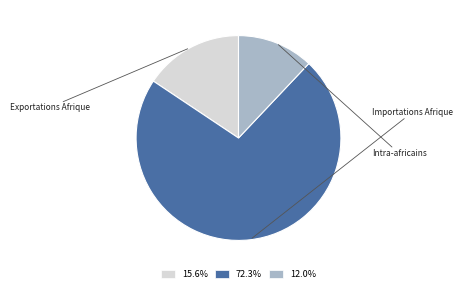

What is the majority slice?

Importations Afrique